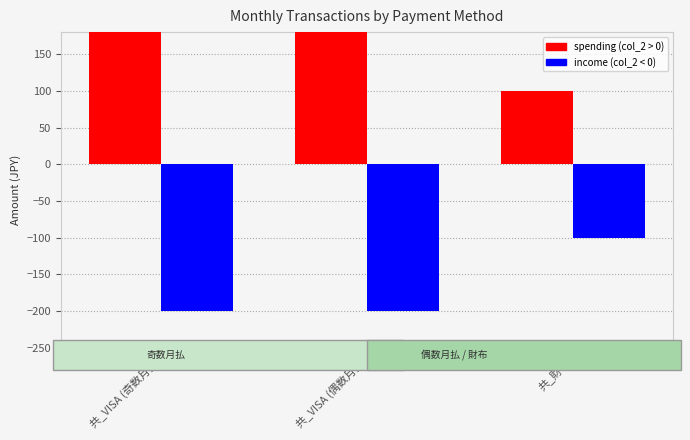

Between 共_VISA (奇数月払 and 共_VISA (偶数月払, which is larger?

共_VISA (奇数月払